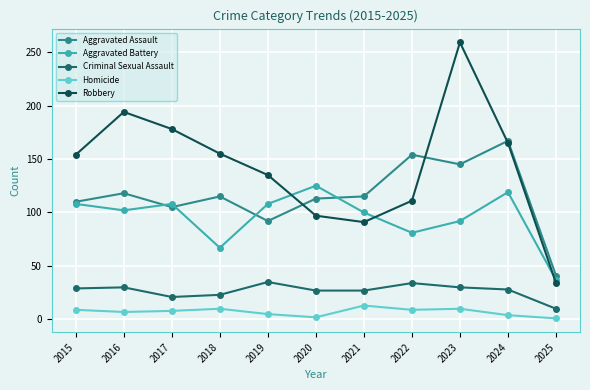

What is the difference between the maximum and minimum values in the Criminal Sexual Assault series?

25